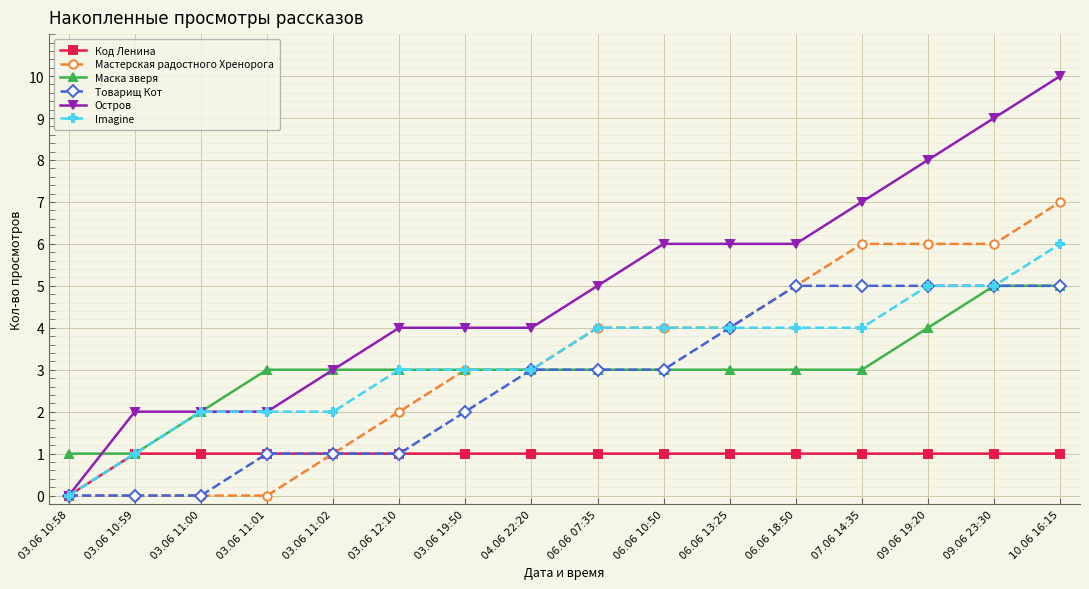

What is the difference between the maximum and second lowest values in the Мастерская радостного Хренорога series?

7